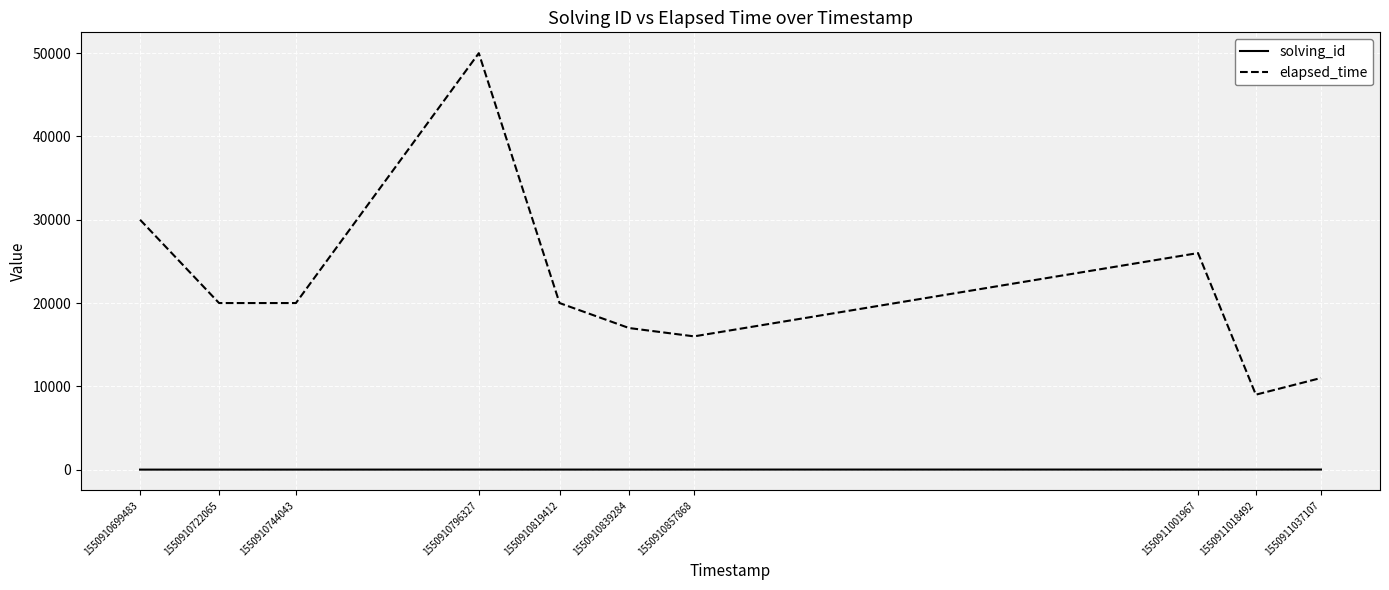

True or false: solving_id and elapsed_time intersect in this chart.

False